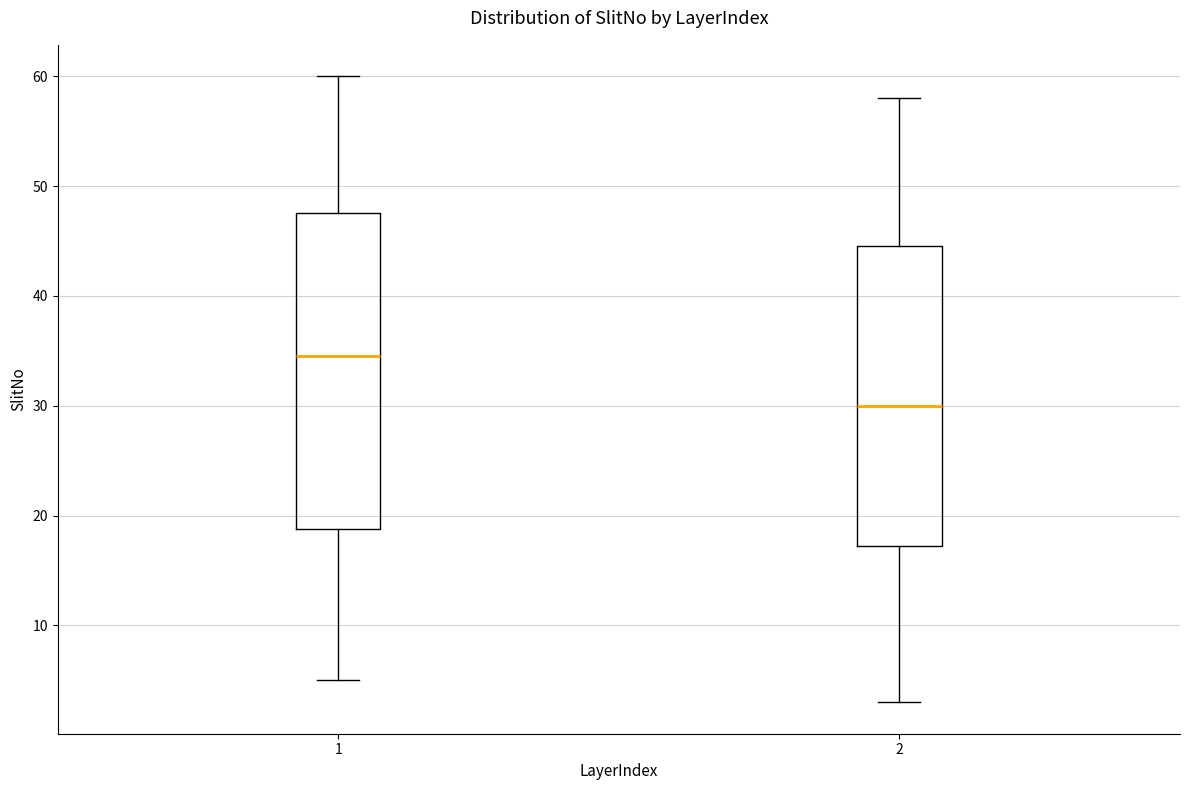

Reading left to right, transcribe this box plot: for each box, give where its median line is, the range the box spans, and where its two whiskers end, as read against the y-axis. The values are not printed on the chart, so give them approximately, as read against the axis.

1: median 35, box 19 to 48, whiskers 5 to 60
2: median 30, box 17 to 45, whiskers 3 to 58